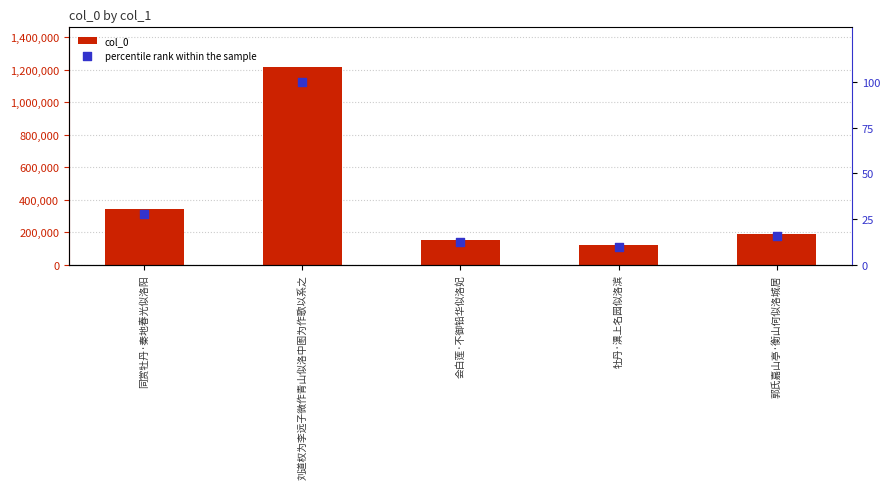

Which series has the largest Y range (max minus min)?

col_0